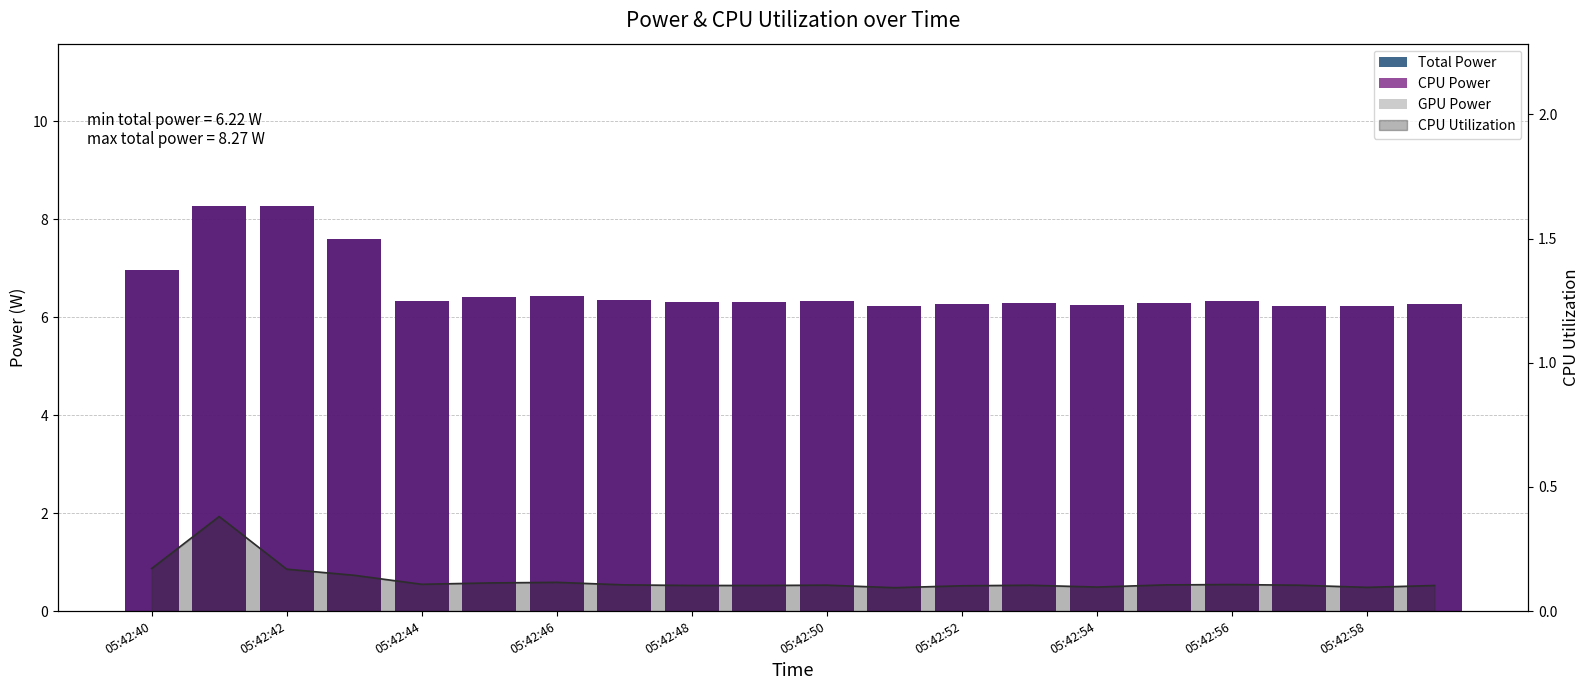

What is the spread (max minus min) of values at 05:42:54?

6.3